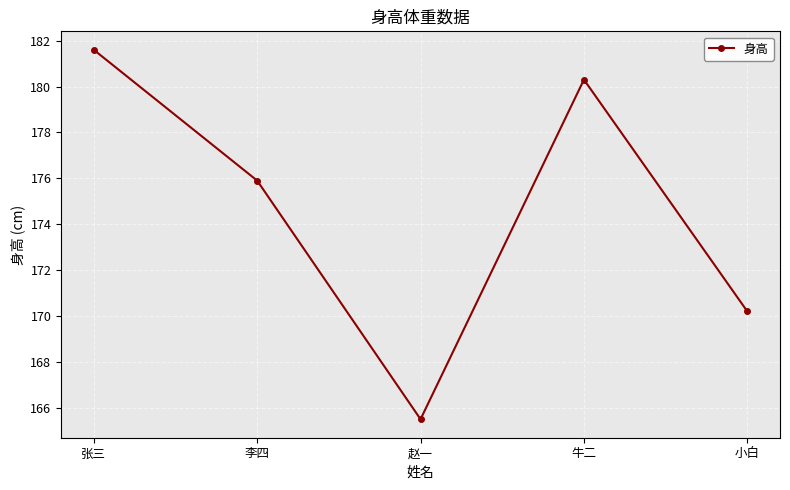

At which category does the chart reach its minimum across all series?

赵一